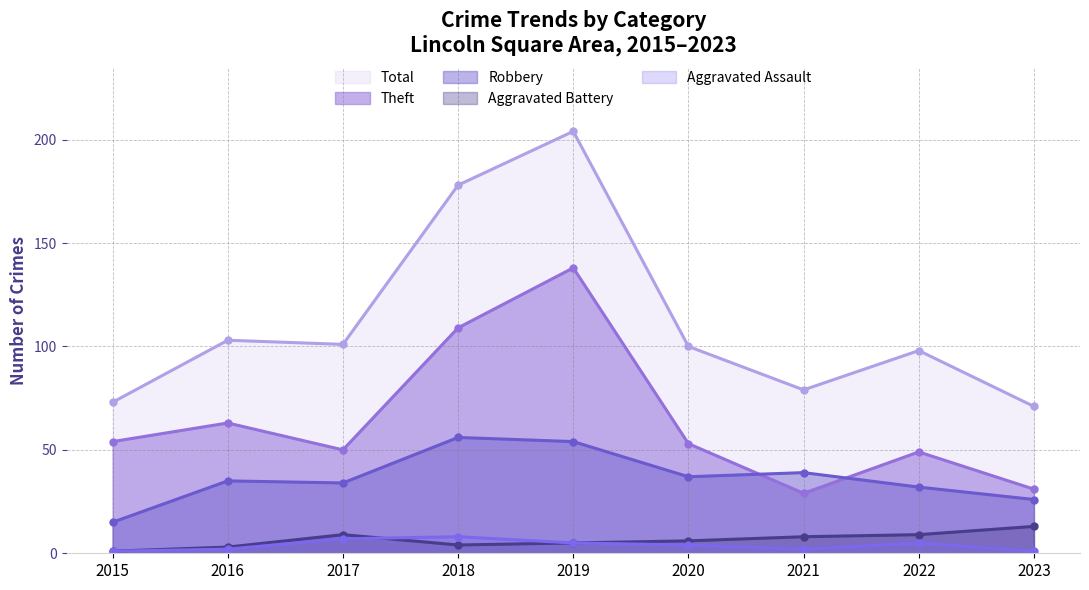

At which label does Aggravated Battery reach its peak?

2023